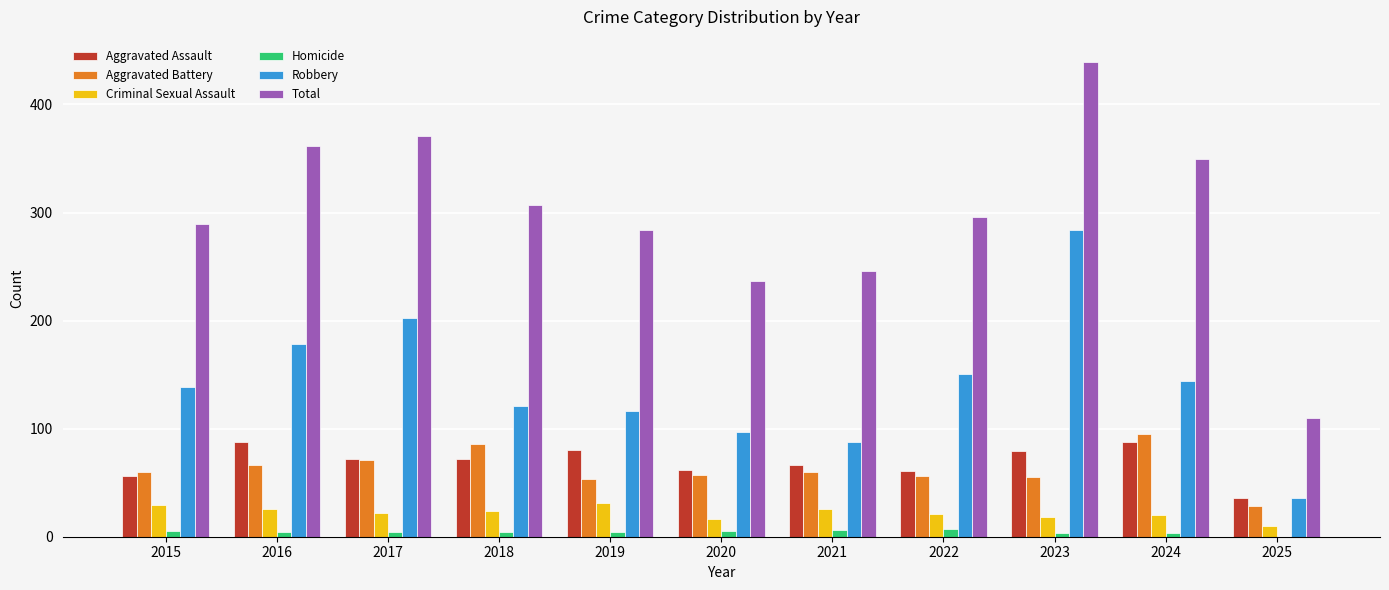

How many series are shown in this chart?

6